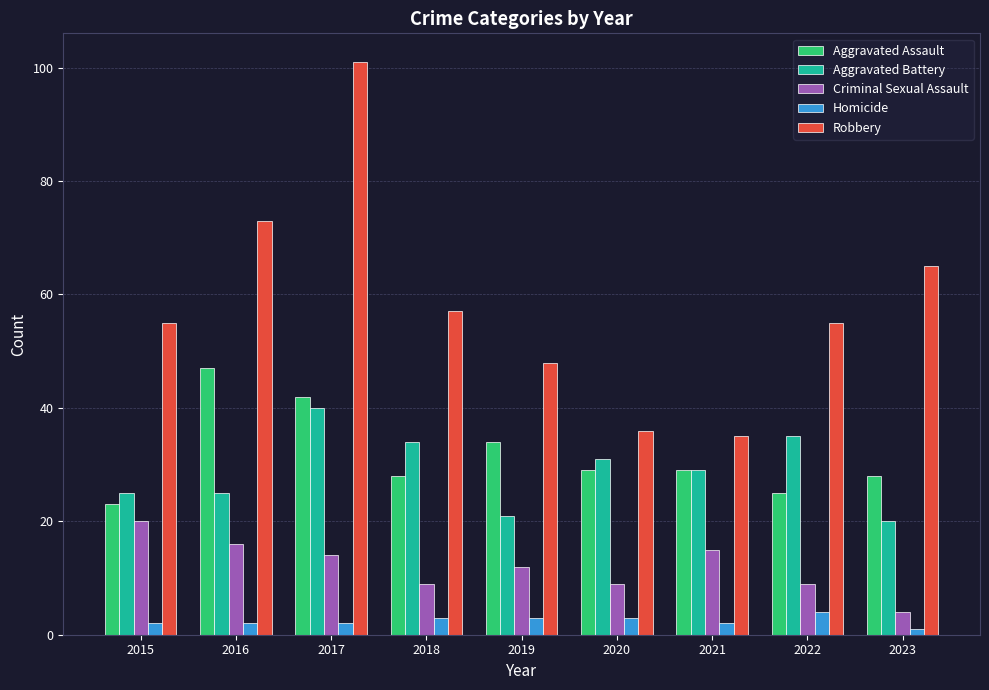

Reading left to right, what are all the values shown in this chart?

Aggravated Assault: 23	47	42	28	34	29	29	25	28
Aggravated Battery: 25	25	40	34	21	31	29	35	20
Criminal Sexual Assault: 20	16	14	9	12	9	15	9	4
Homicide: 2	2	2	3	3	3	2	4	1
Robbery: 55	73	101	57	48	36	35	55	65